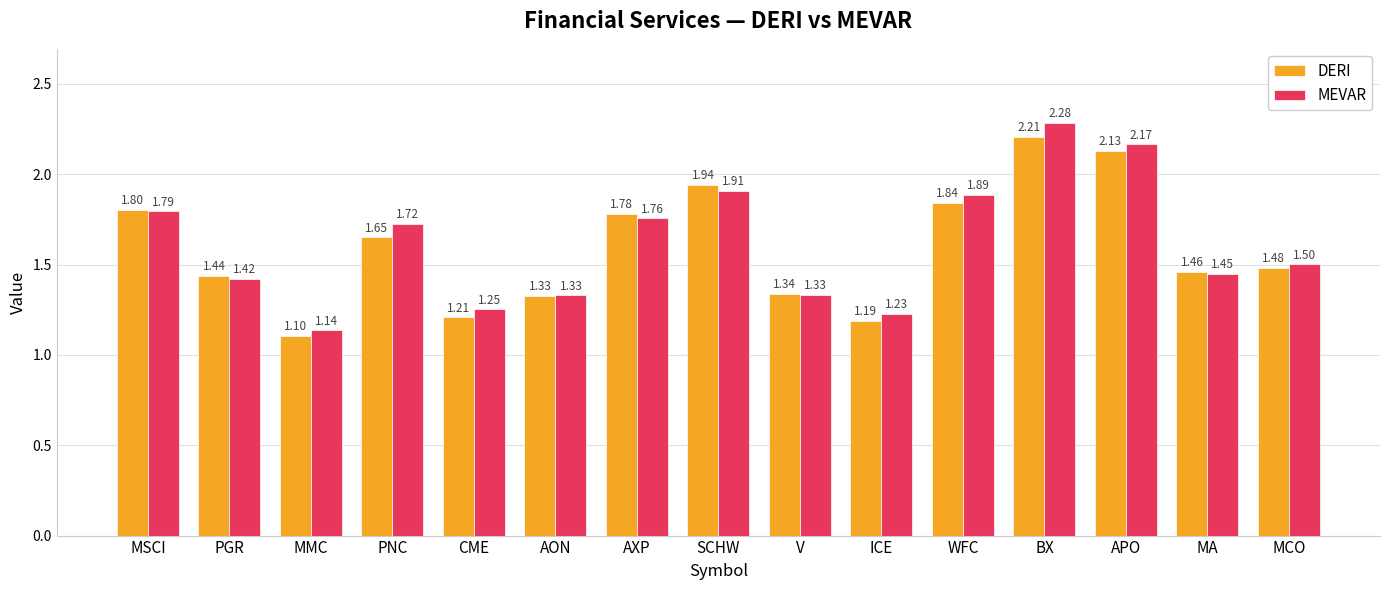

What is the label of the 11th bar from the left?

WFC